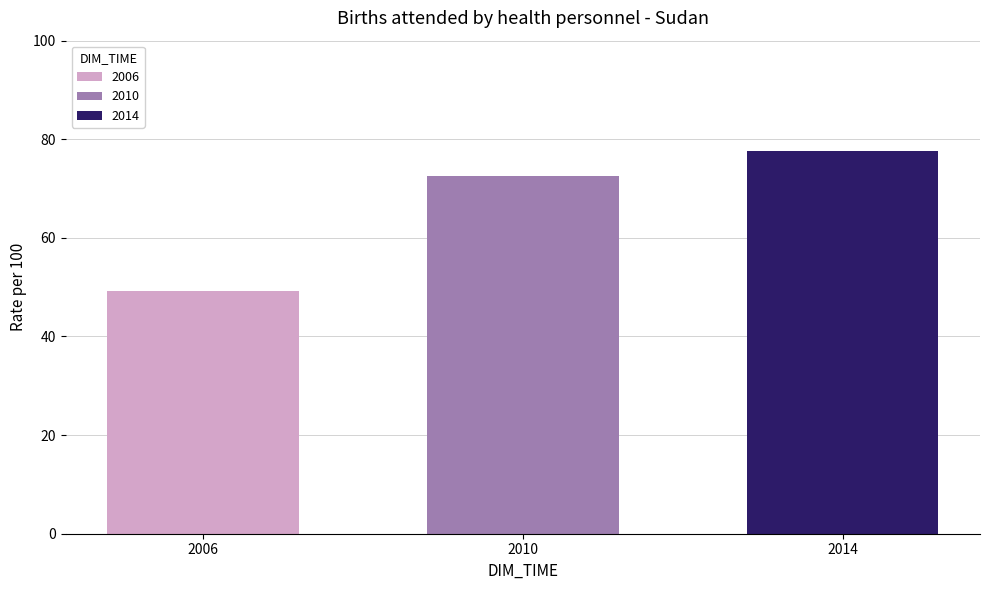

True or false: 2010 has a value of 106.1 at 2010.

False